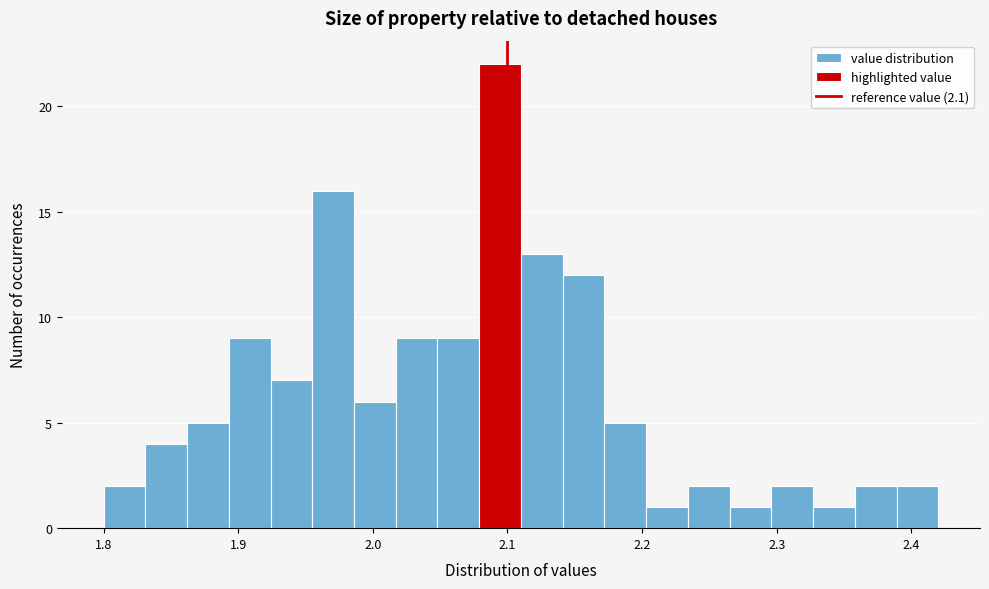

Around what value on the x-axis is the tallest bar? Give the approximate position of its centre, as read against the axis.

2.09